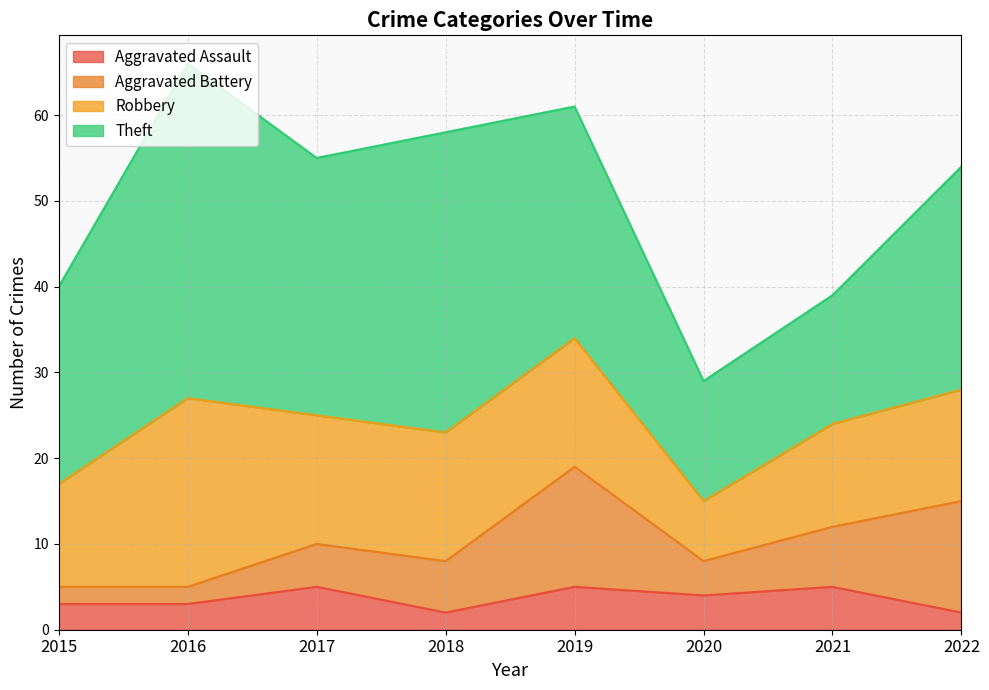

Rank the series by their maximum value, from lowest to highest.

Aggravated Assault, Aggravated Battery, Robbery, Theft